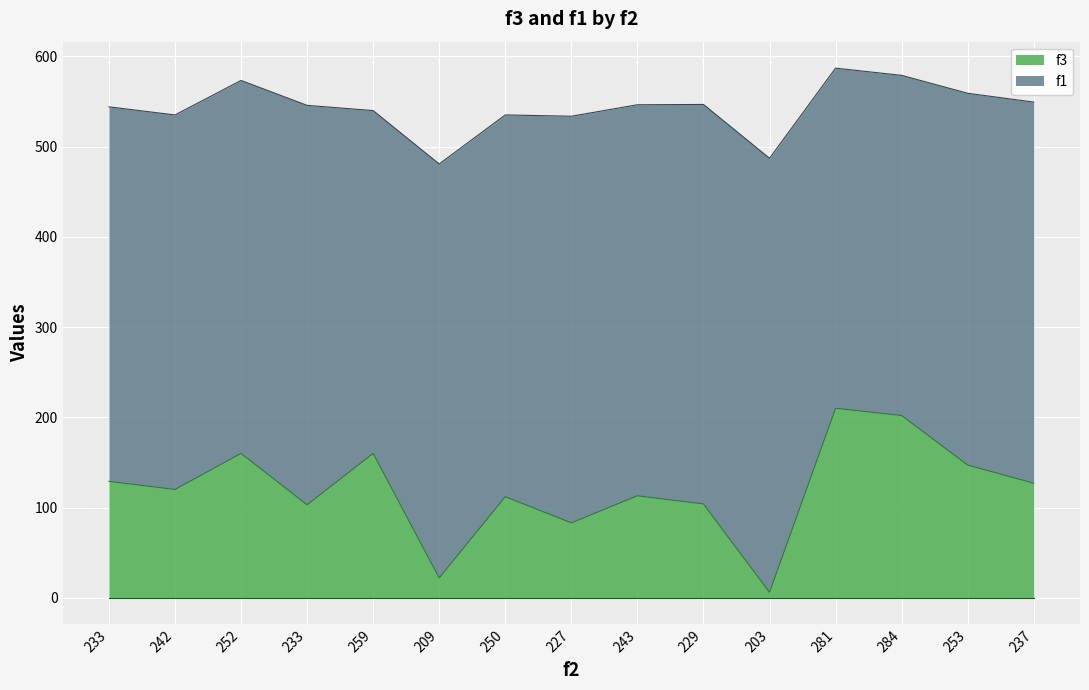

What is the label of the 15th point from the right?

233